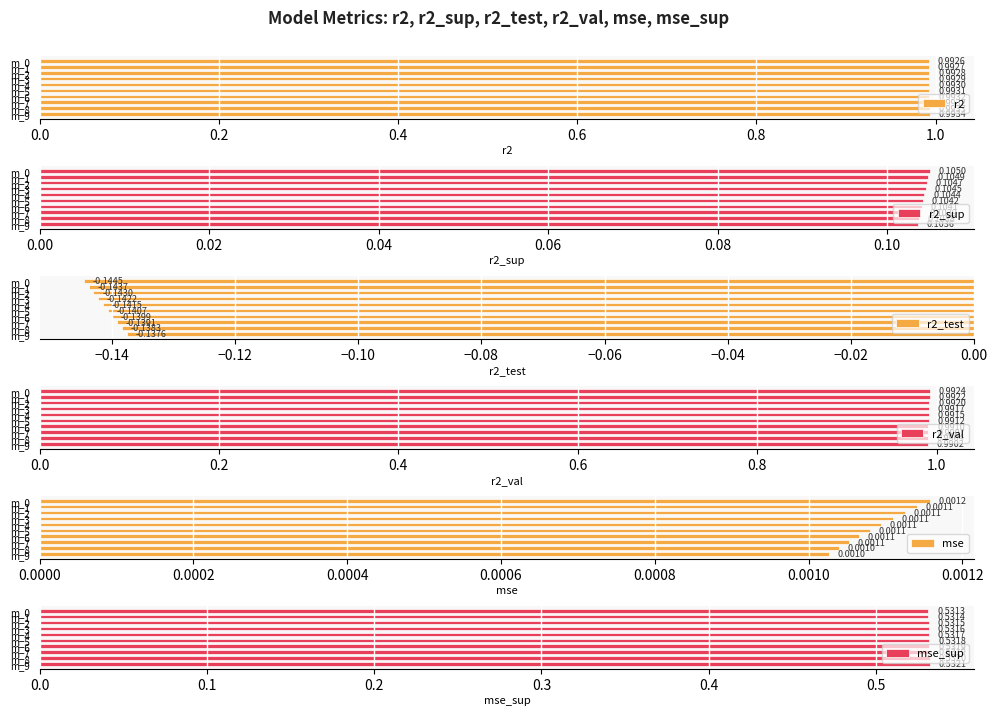

Between m_4 and m_5, which is larger?

m_5